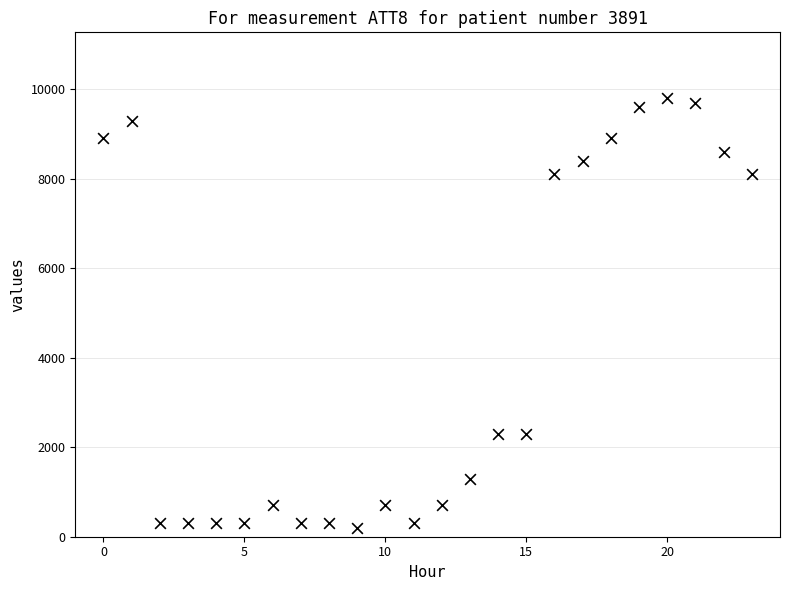

What is the range of Y values (max minus min)?

9600